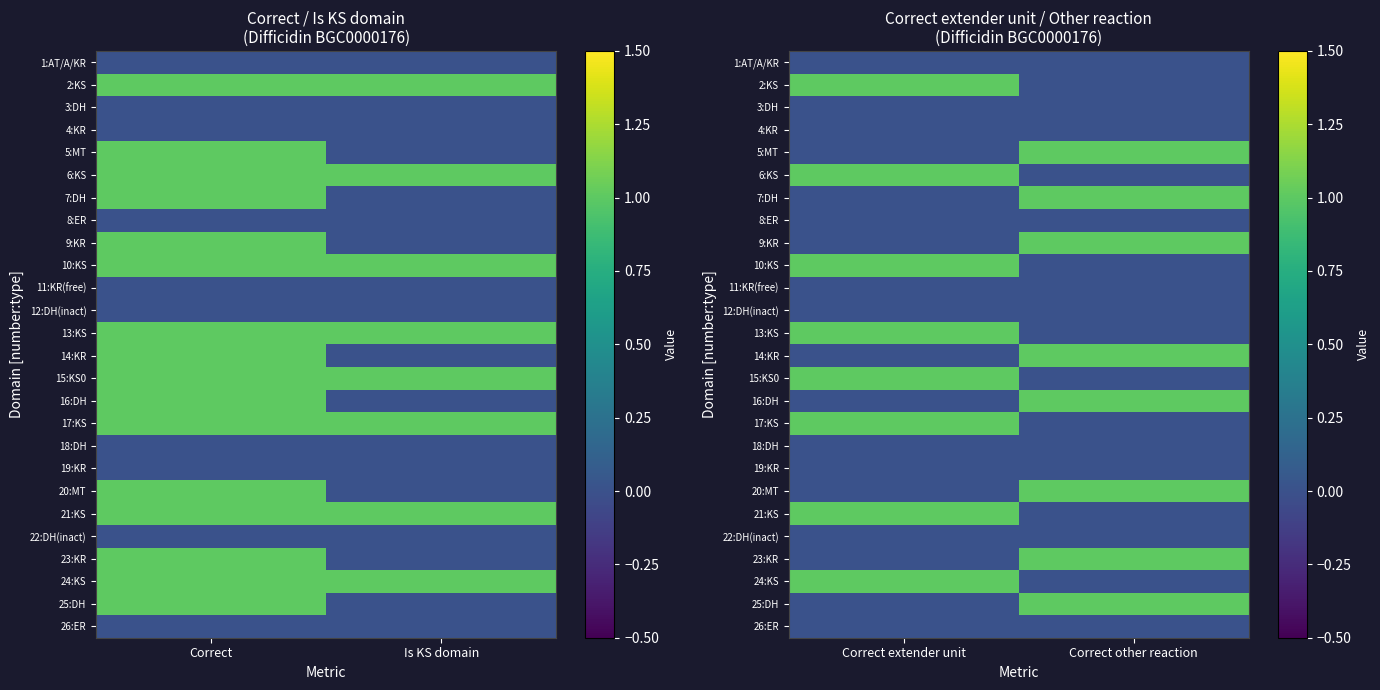

Which has a higher value, Correct or Is KS domain?

Correct